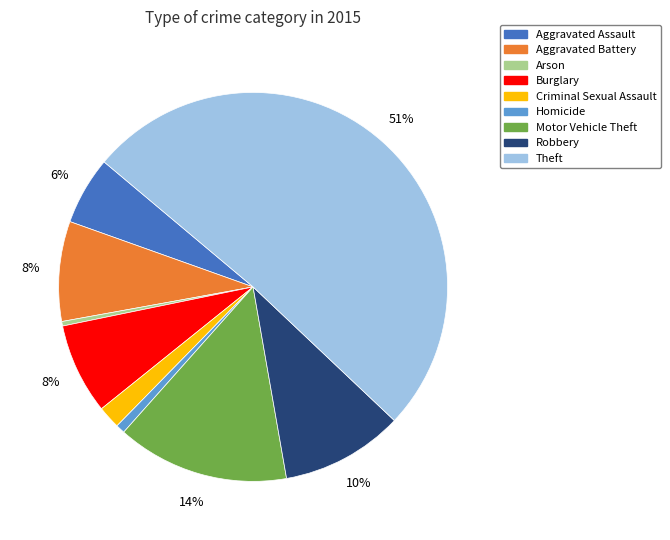

To the nearest percent, what portion does Theft represent?

51%